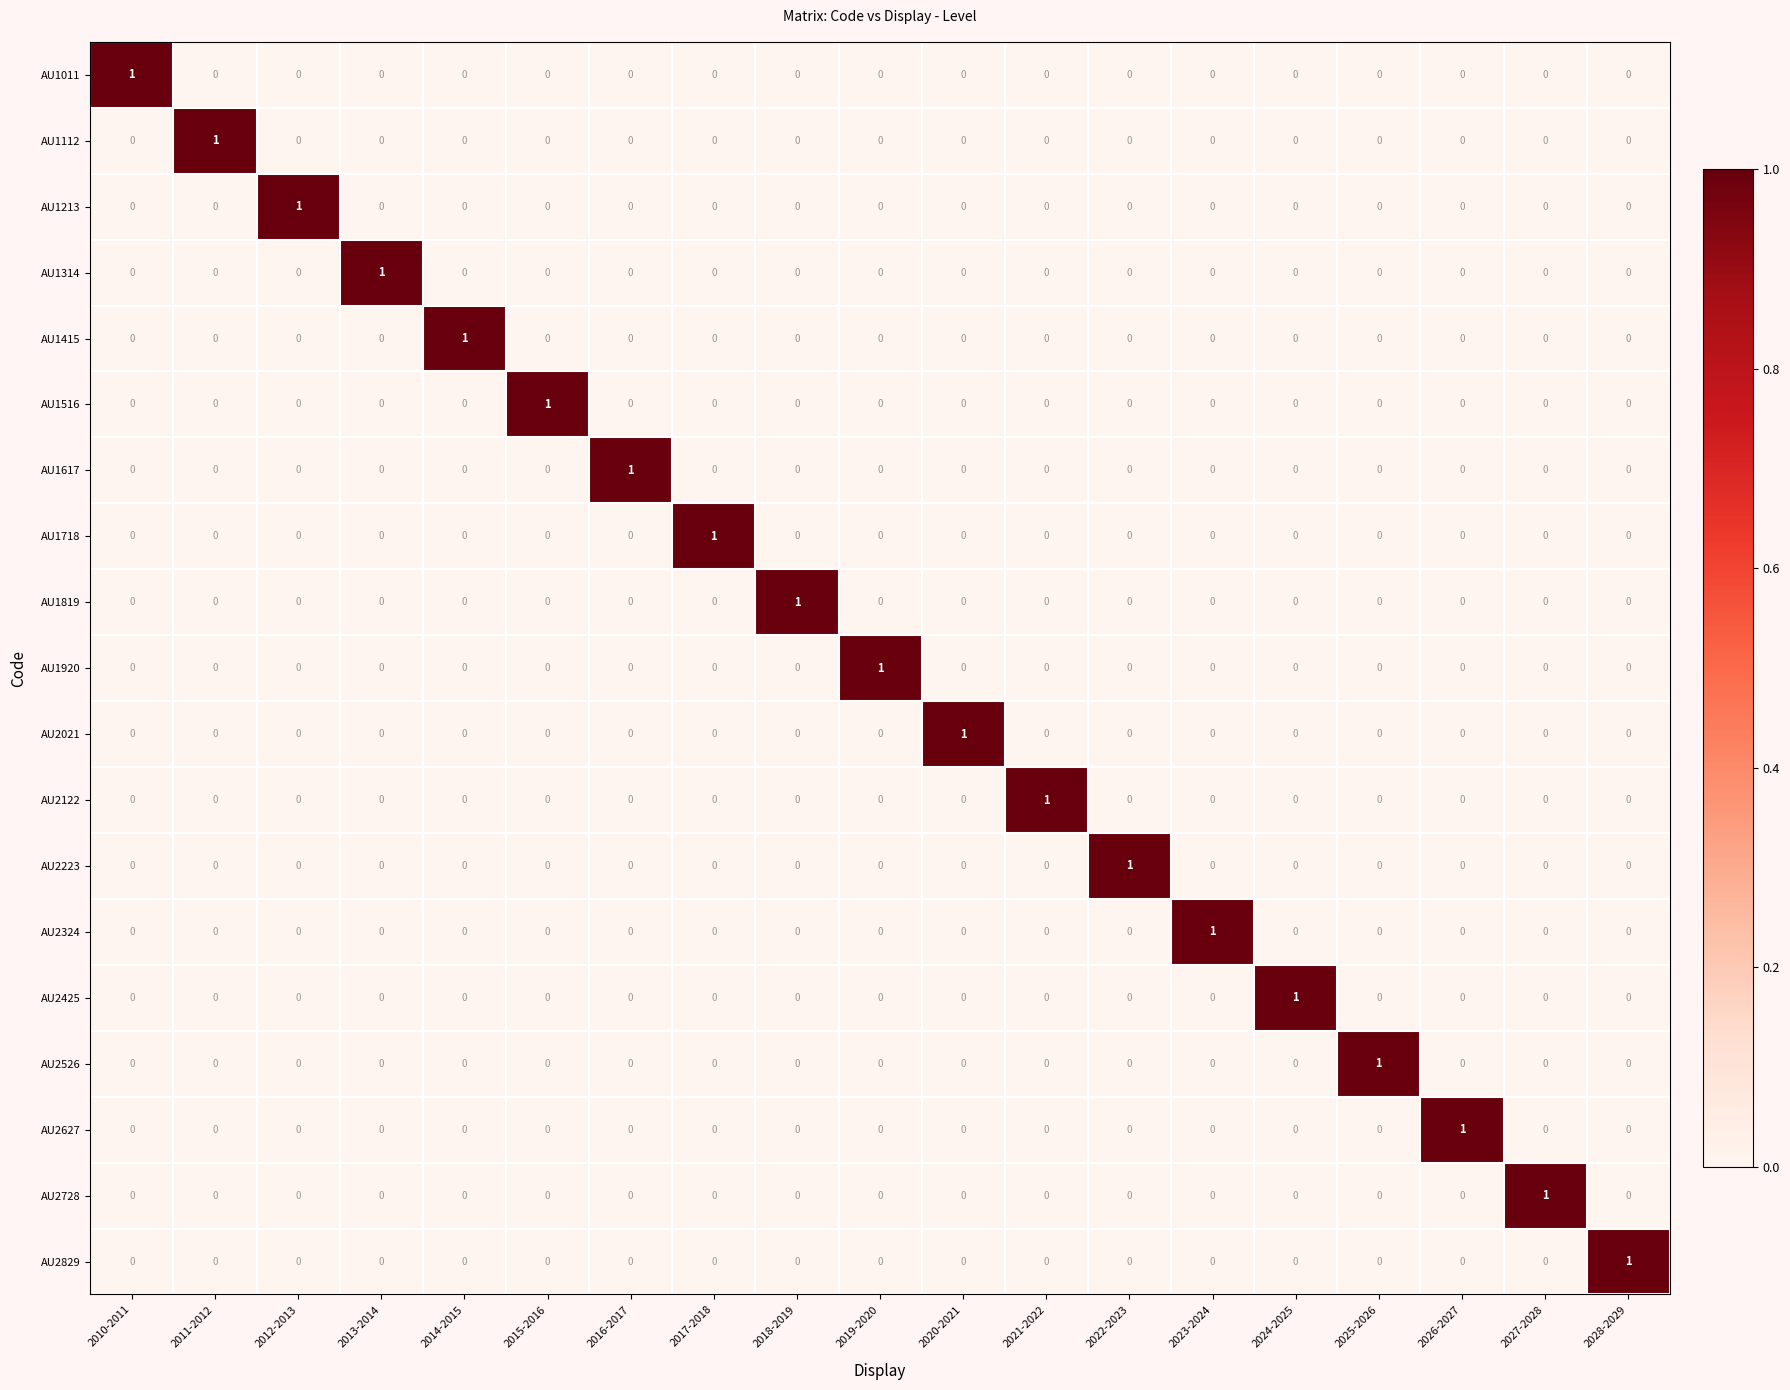

How many data points does each series have?

19